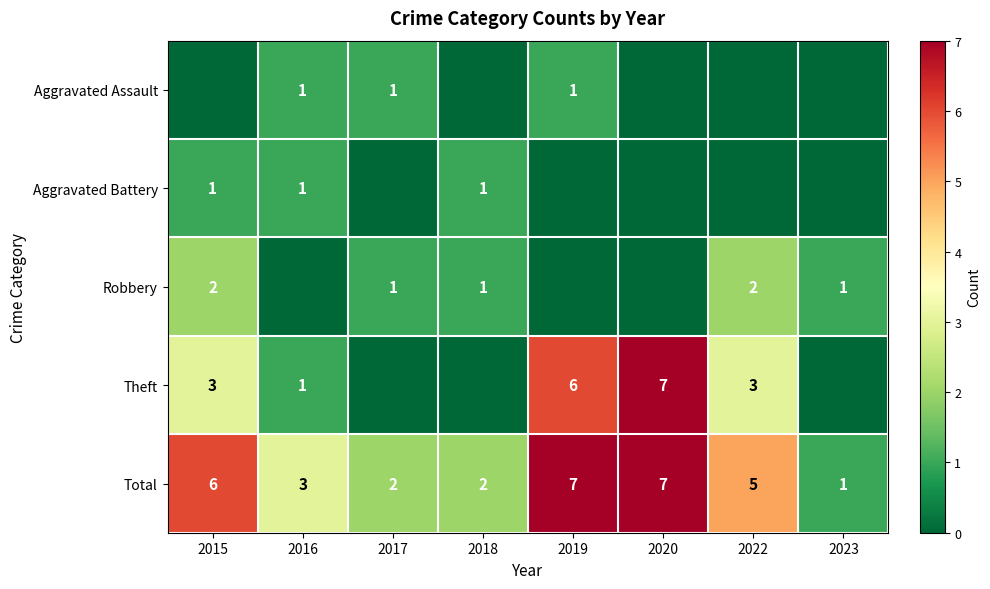

Where is Total nearest to the value 4?

2016